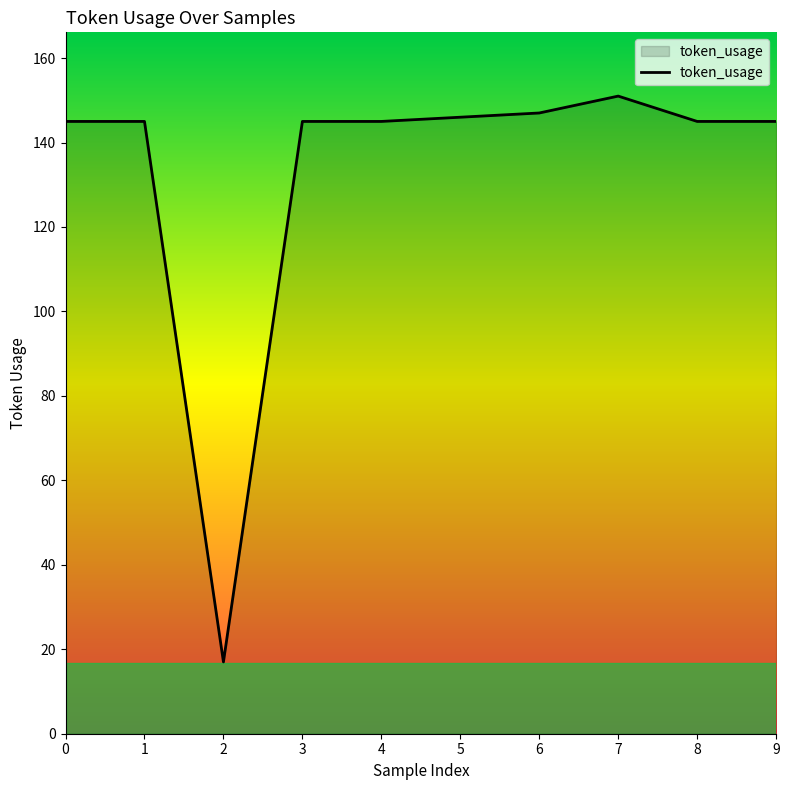

Reading left to right, list all the values displayed in this chart.

145	145	17	145	145	146	147	151	145	145